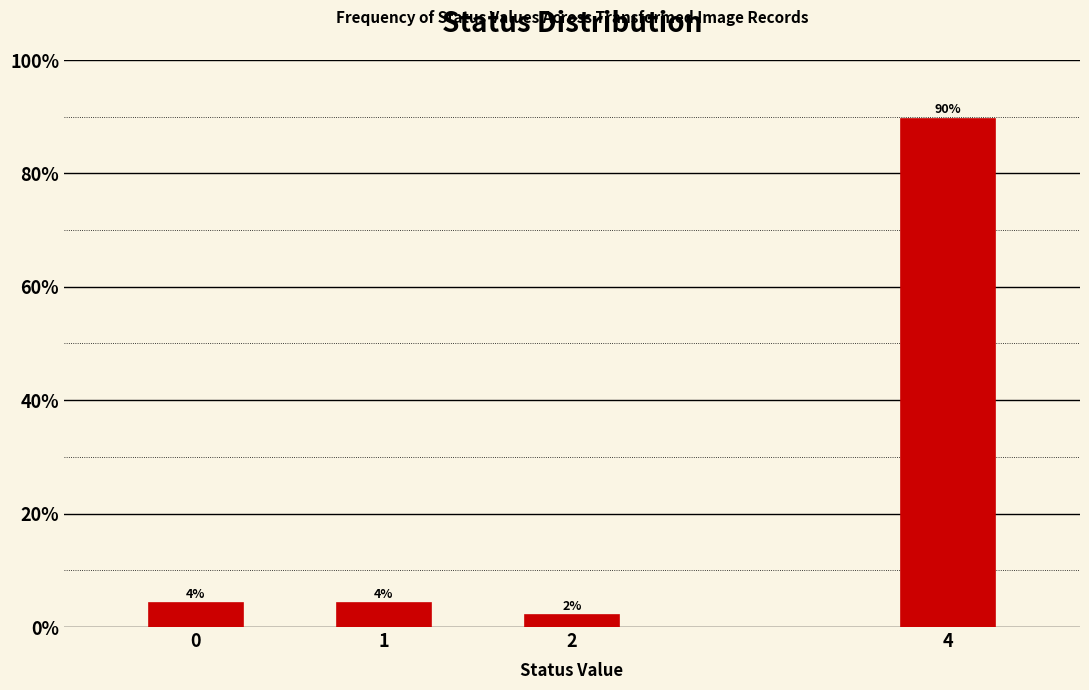

How many bars are there in total?

4